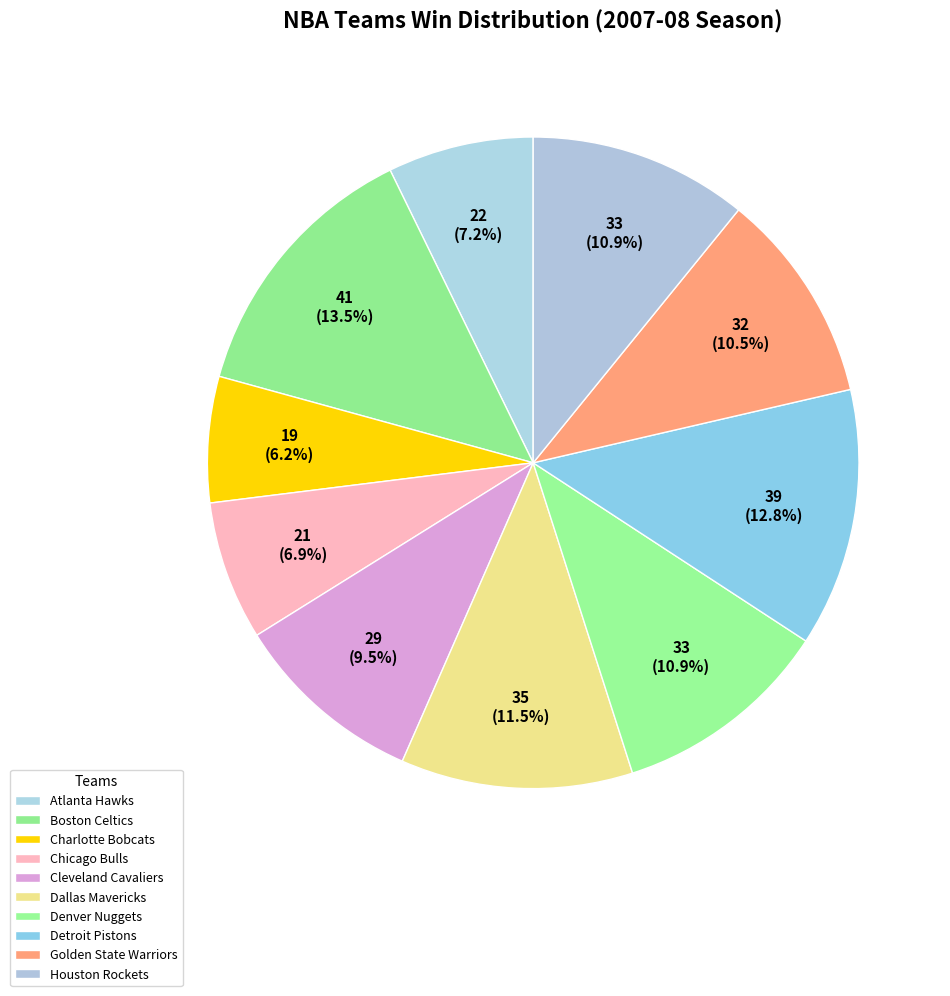

Is the sum of Golden State Warriors and Atlanta Hawks greater than half?

No